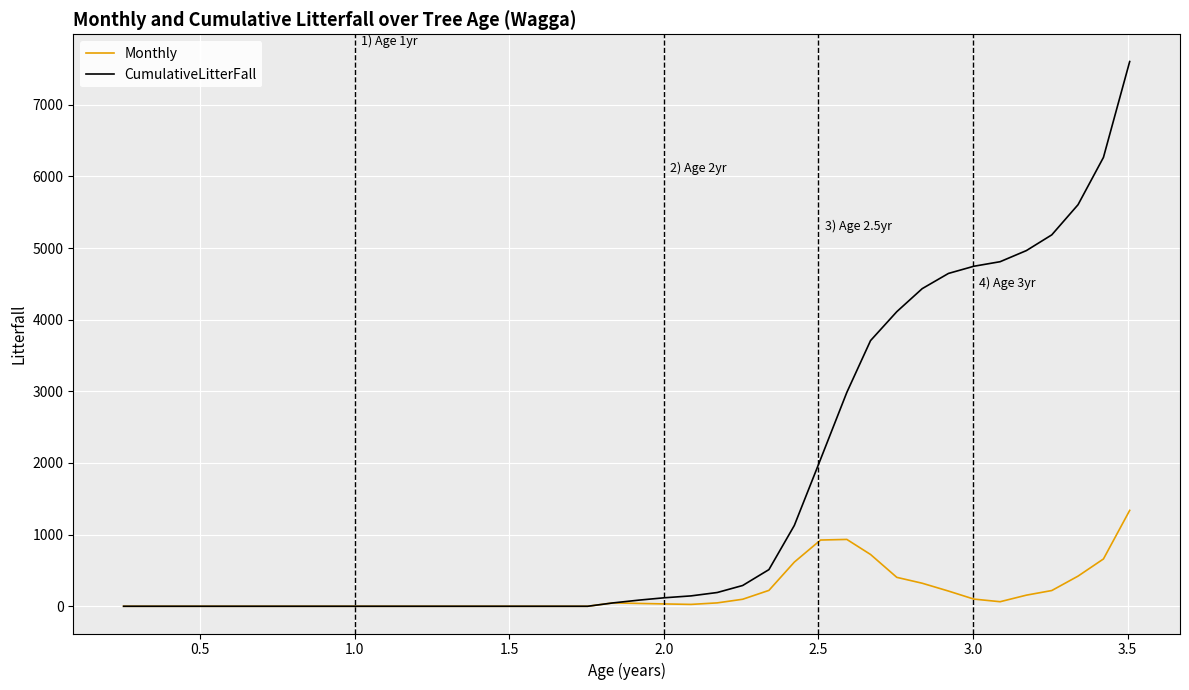

What is the maximum value shown in the chart?

7603.8